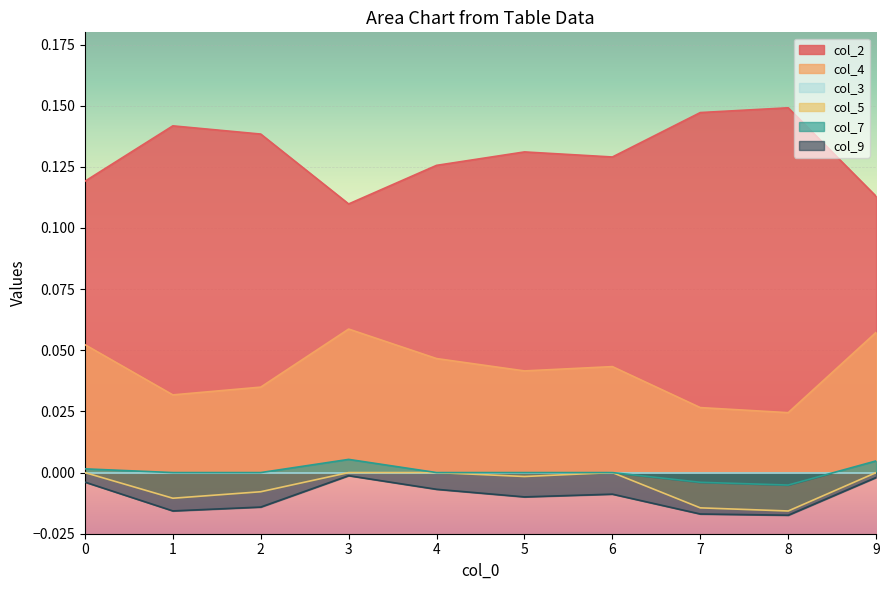

What value does the col_4 series have at 0?

0.1